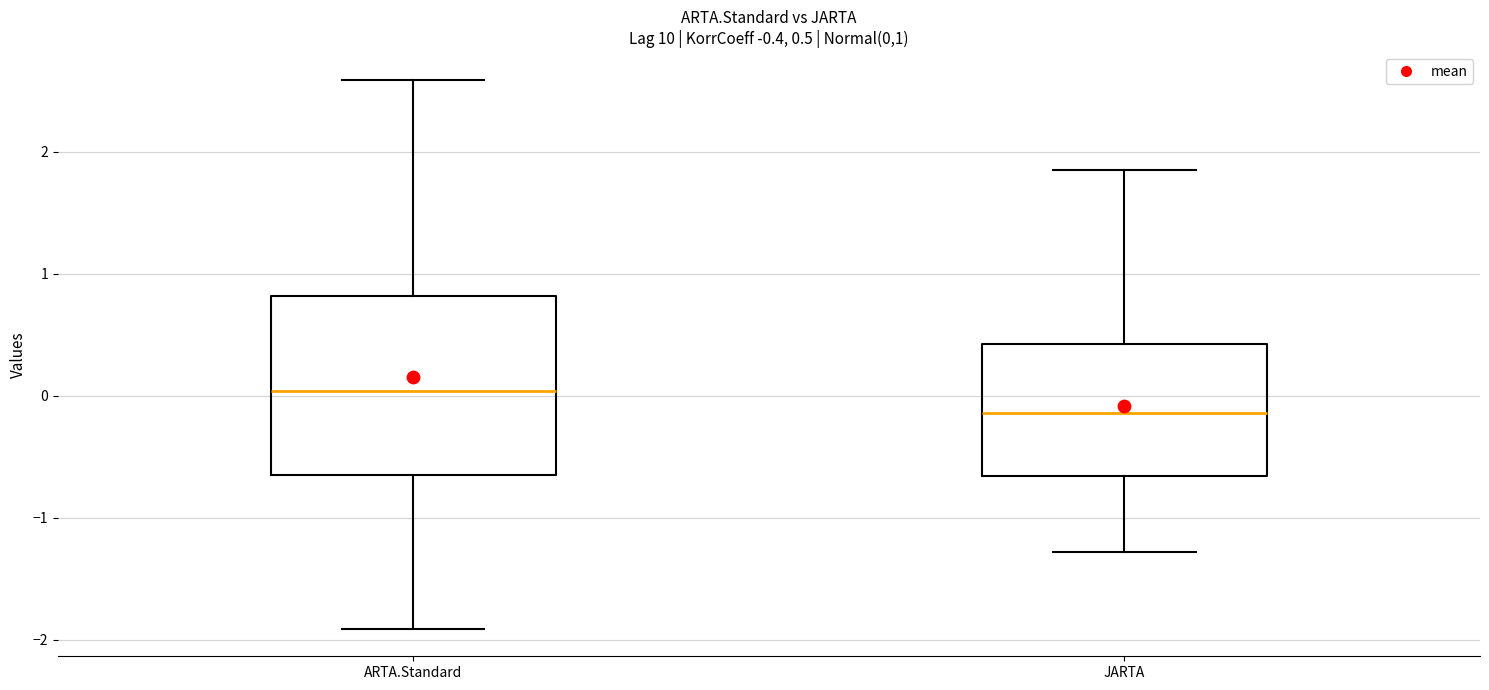

Which box has the highest median line?

ARTA.Standard